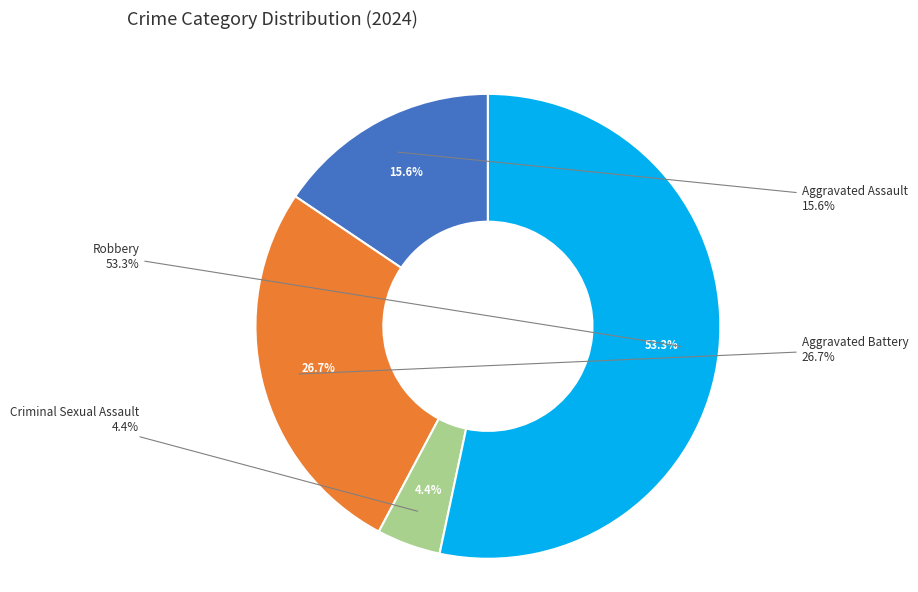

How many segments does this pie chart have?

4